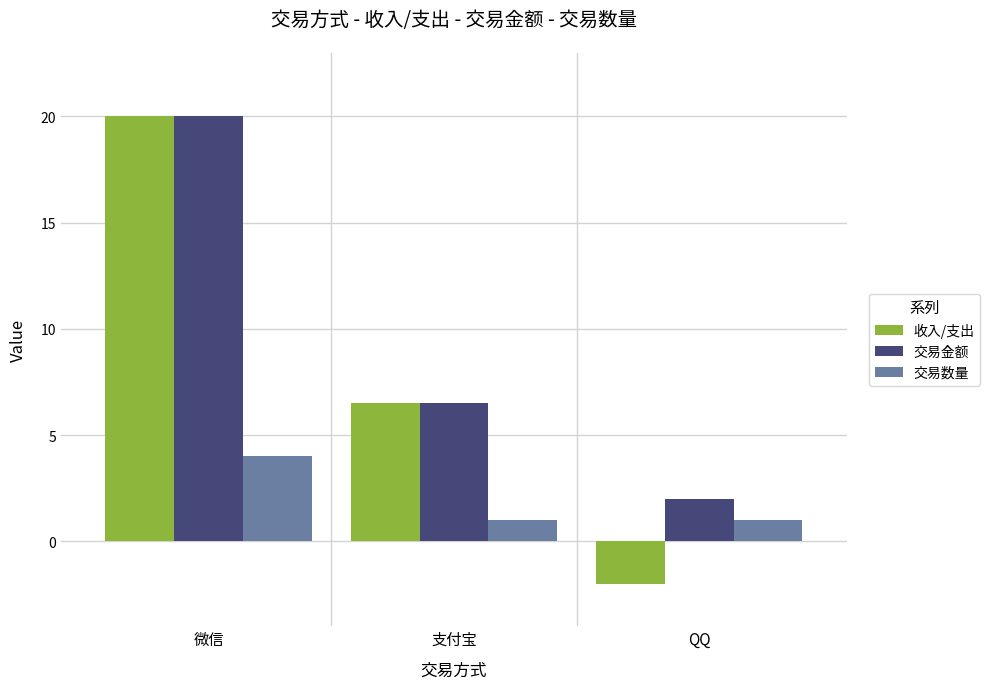

What are all the series names shown in the legend?

收入/支出, 交易金额, 交易数量